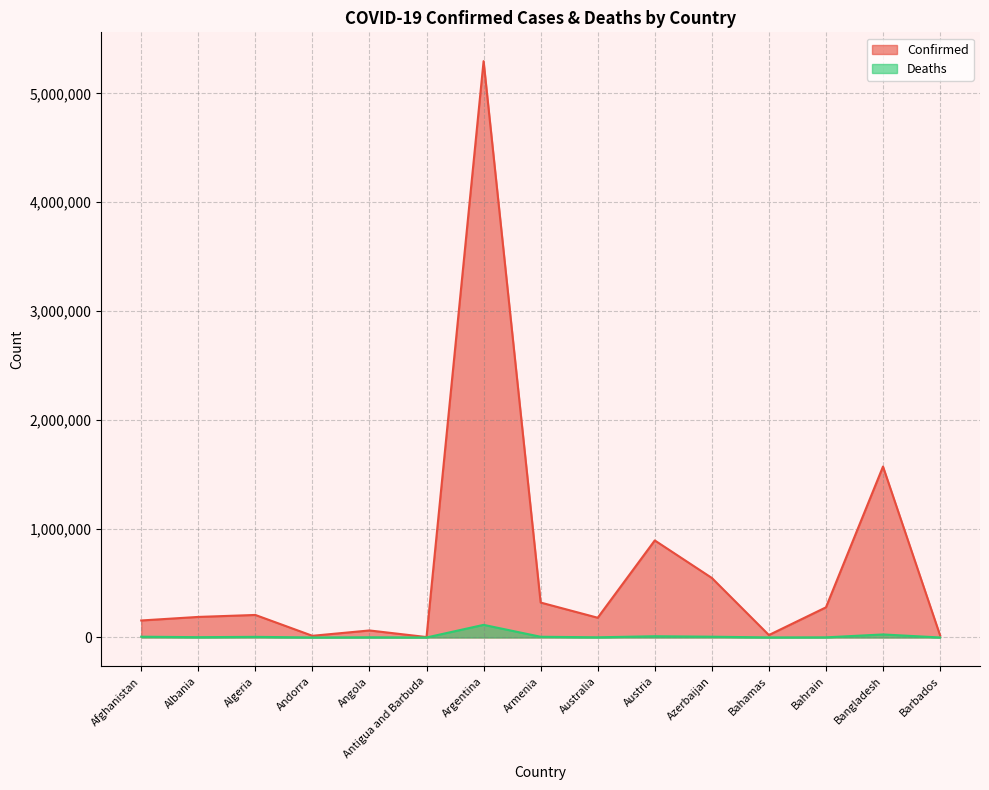

Rank the categories by Confirmed value from lowest to highest.

Antigua and Barbuda, Andorra, Barbados, Bahamas, Angola, Afghanistan, Australia, Albania, Algeria, Bahrain, Armenia, Azerbaijan, Austria, Bangladesh, Argentina